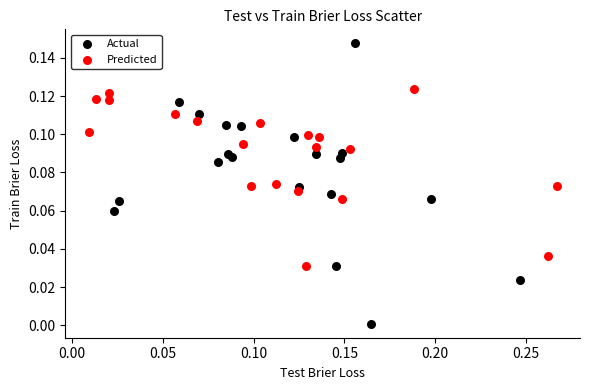

Which series reaches the minimum Y coordinate?

Actual